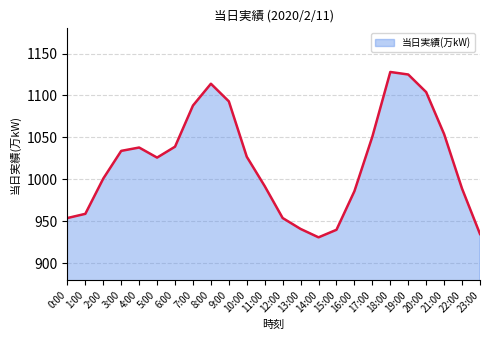

Read the value at 23:00.

935